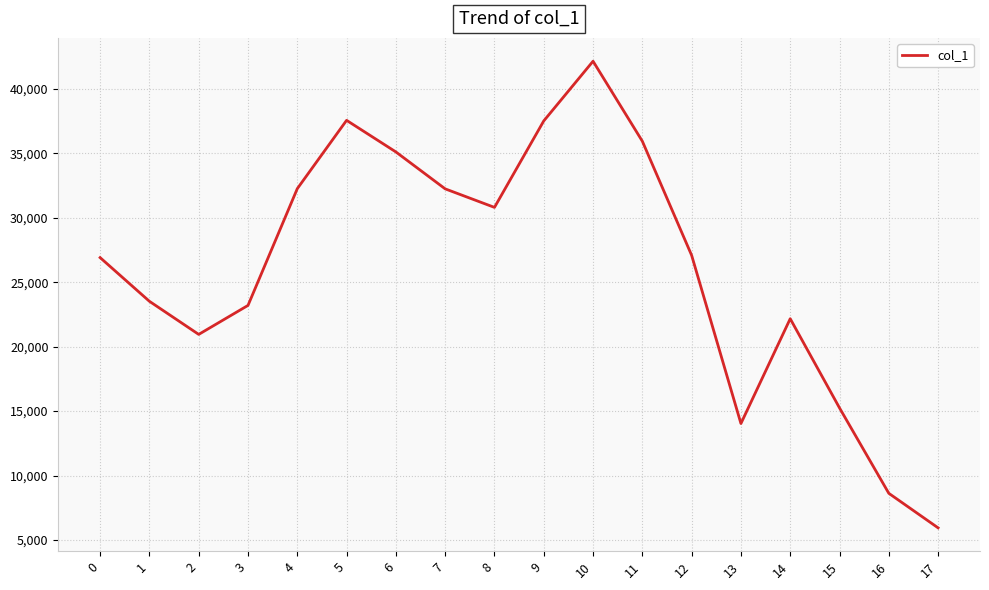

Where is the data nearest to the value 24040?

1